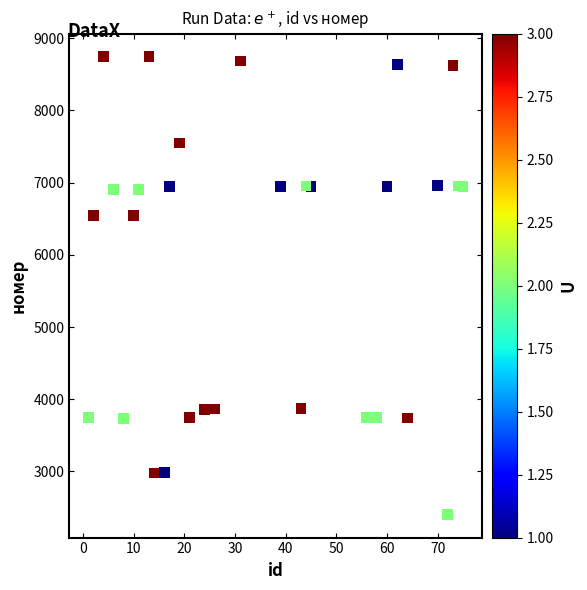

What is the range of Y values (max minus min)?

6347